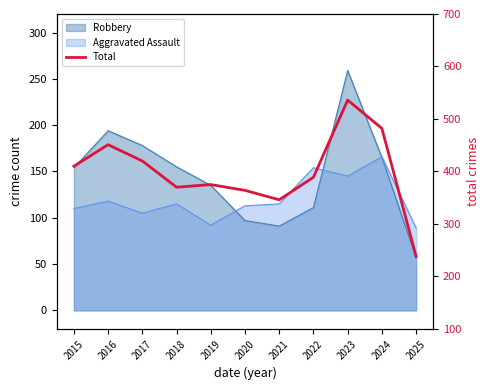

Approximately how many times larger is the value at 2021 compared to 2018?

0.9